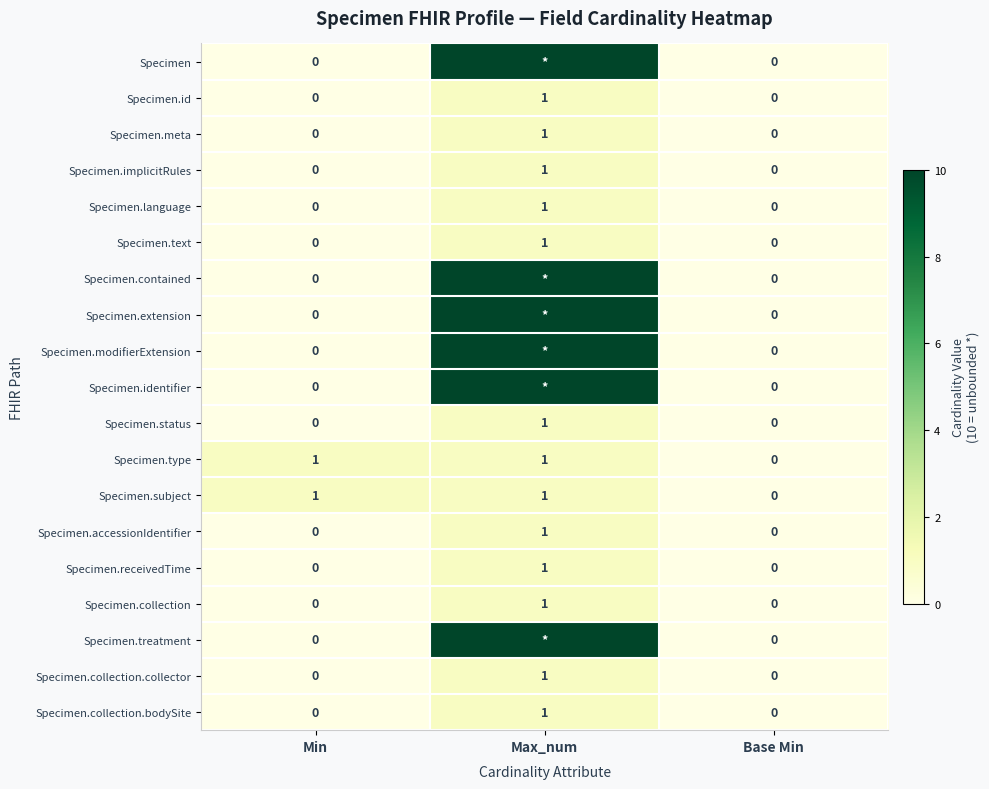

Which category has the highest value in the Specimen.implicitRules series?

Max_num